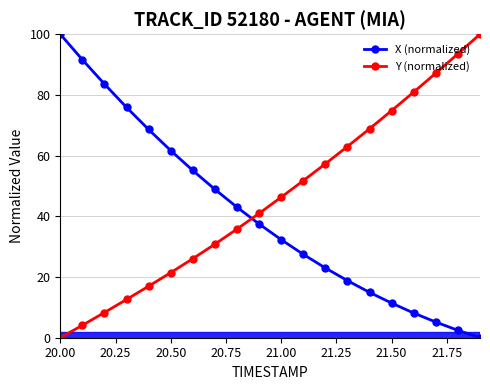

What is the value of the X (normalized) point at the 1st from the left?

100.0